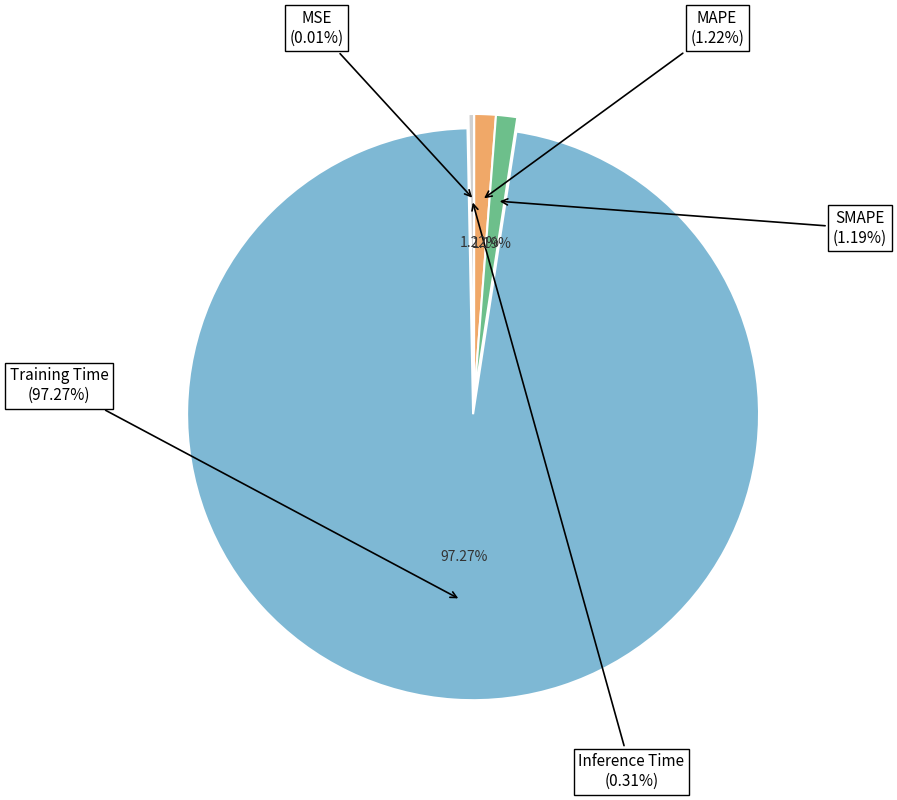

The Inference Time slice represents 0% of the pie. True or false?

True